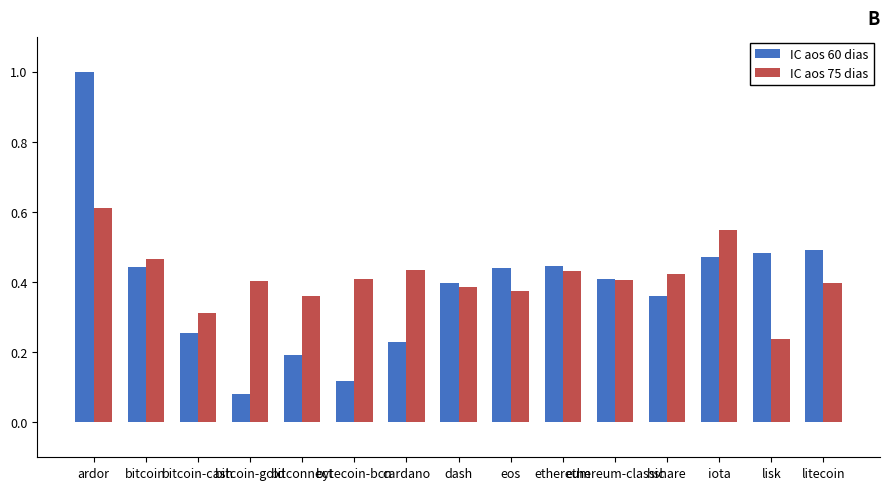

What position from the left is ethereum?

10